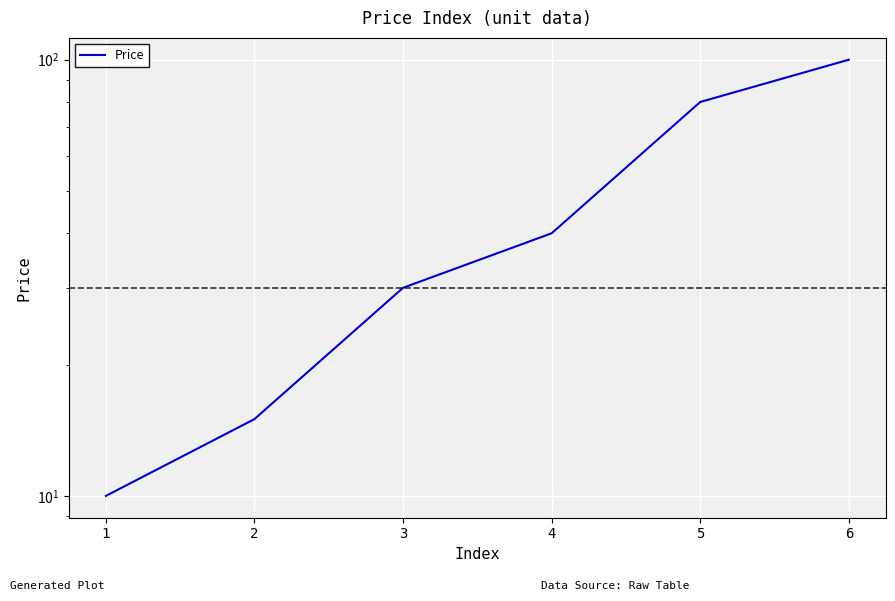

How many values are below 40?

3